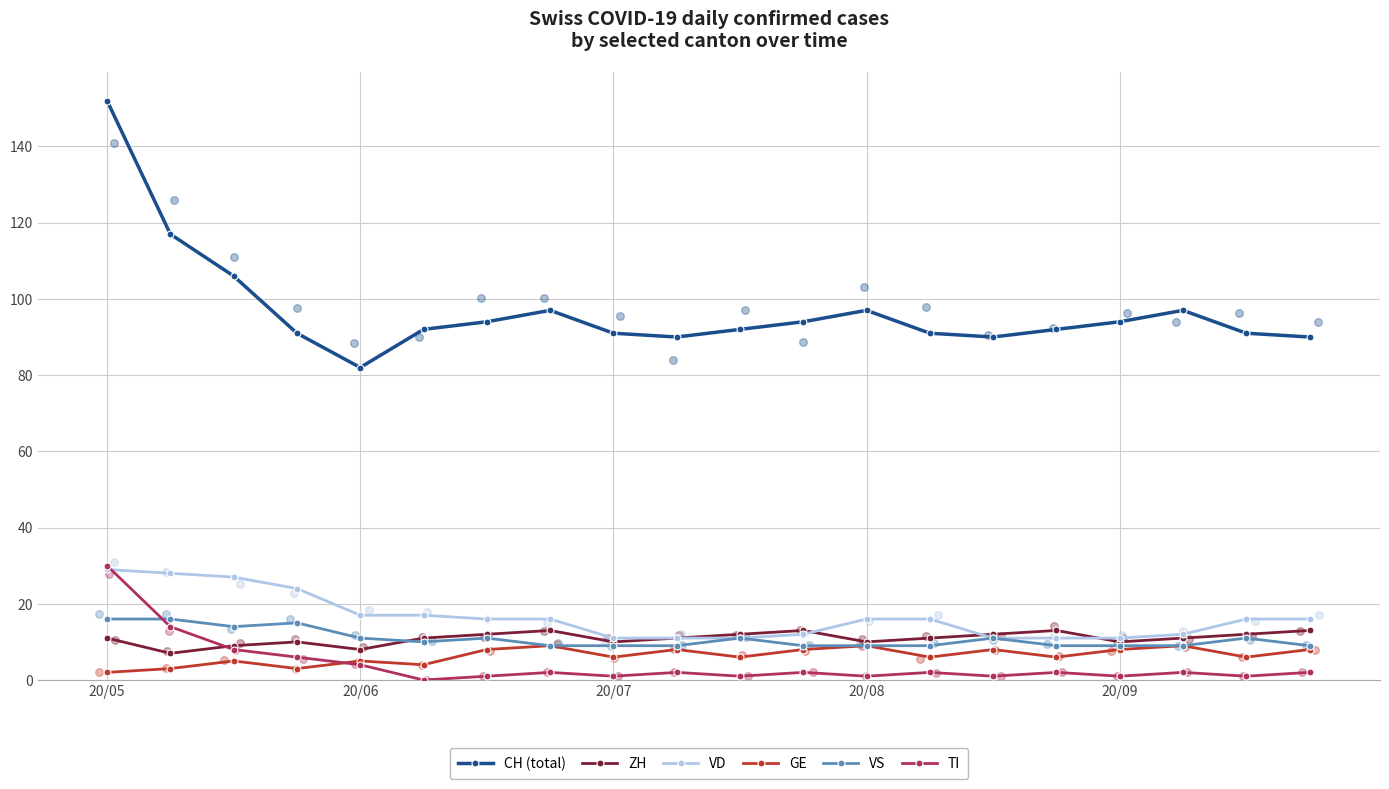

Which series has the largest Y range (max minus min)?

CH (total)